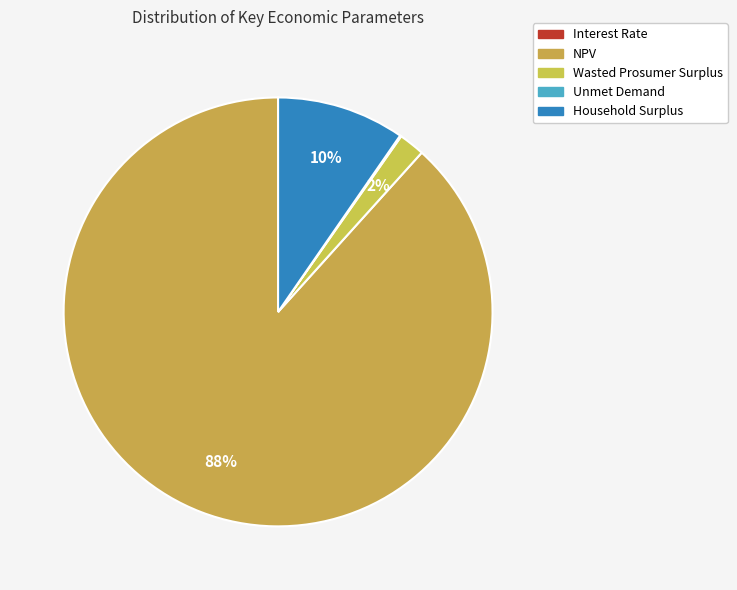

Count the number of slices in the pie.

5